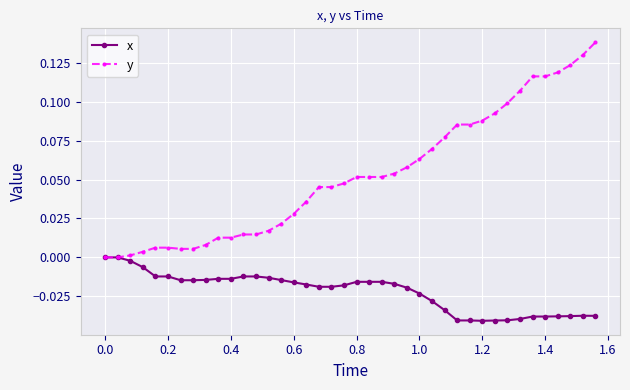

Rank the series by their maximum value, from lowest to highest.

x, y